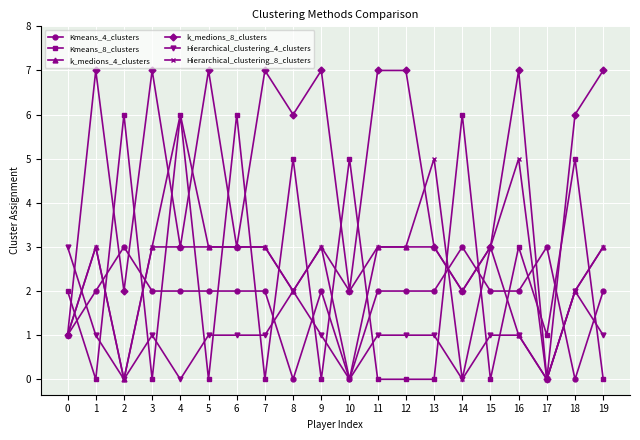

What is the highest value of the k_medions_8_clusters series?

7